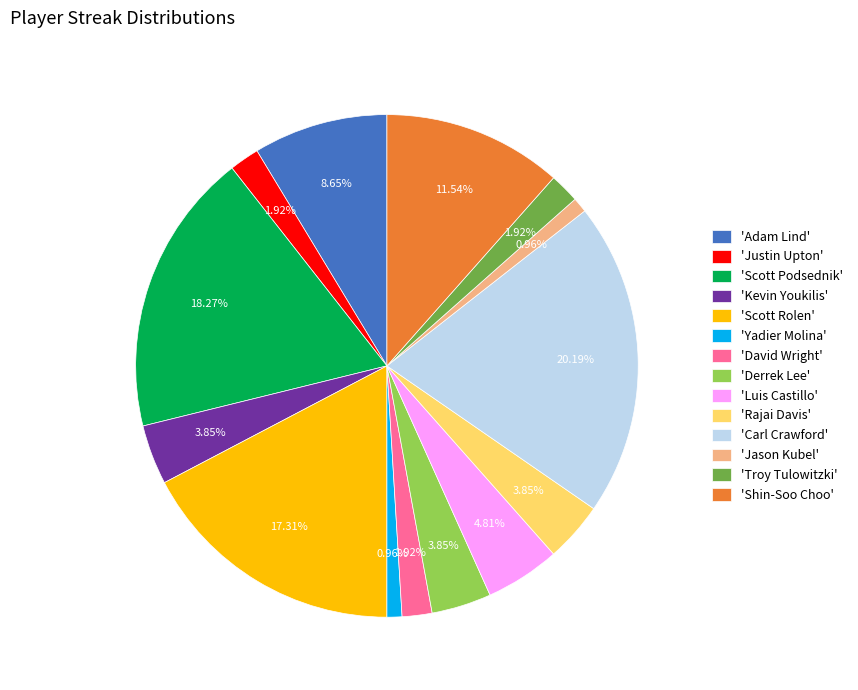

Is the sum of 'Luis Castillo' and 'Scott Podsednik' greater than half?

No